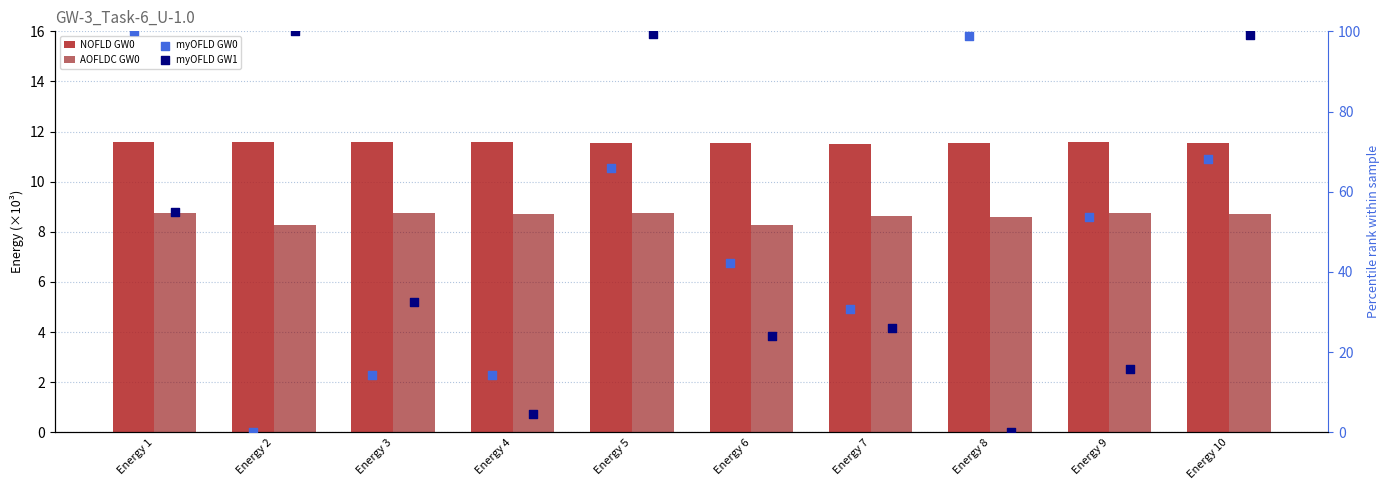

At which category is the sum across all series the highest?

Energy 10